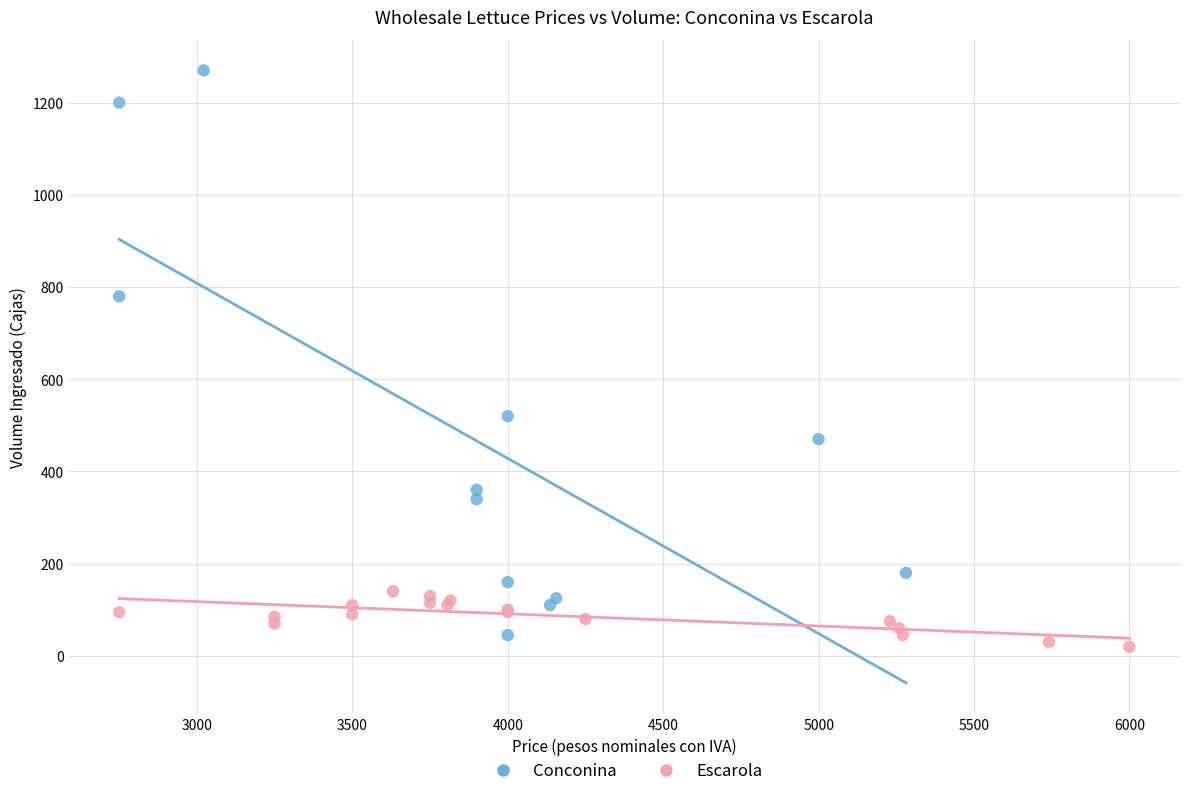

Which series reaches the minimum Y coordinate?

Escarola